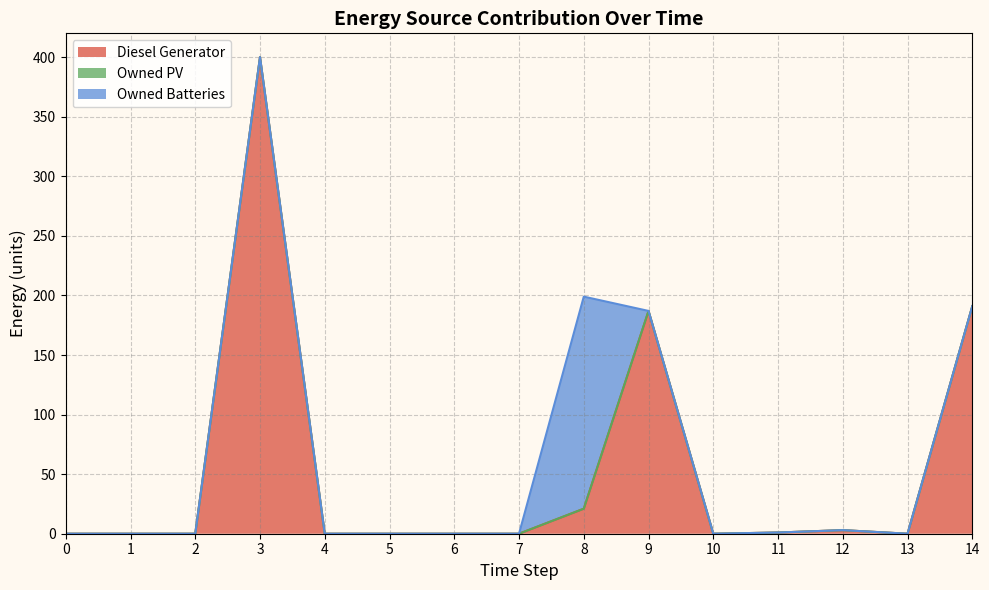

True or false: Owned Batteries and Owned PV cross at least once.

False